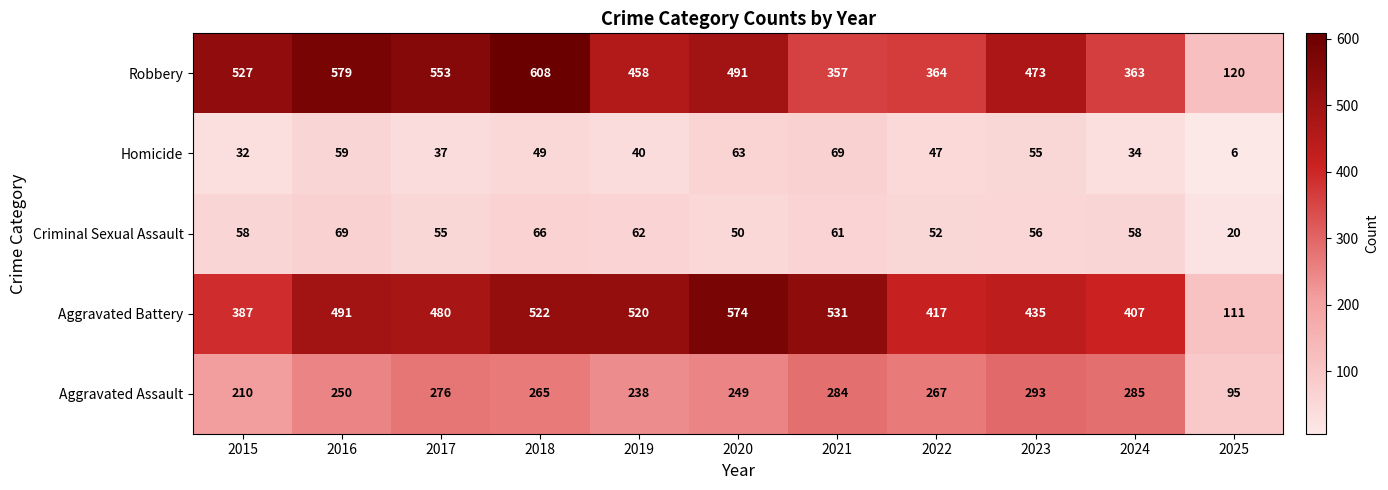

At how many categories does at least one series exceed 45?

11